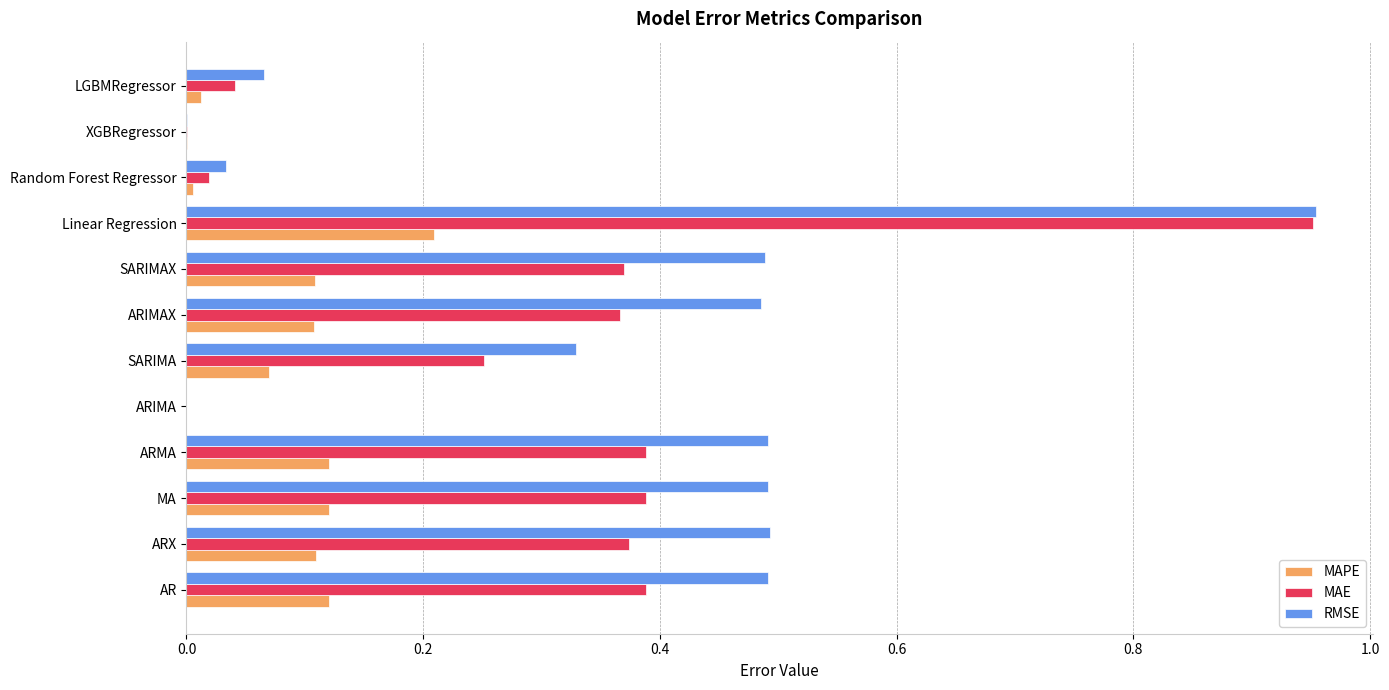

The RMSE series shows 0.5 at AR. True or false?

True